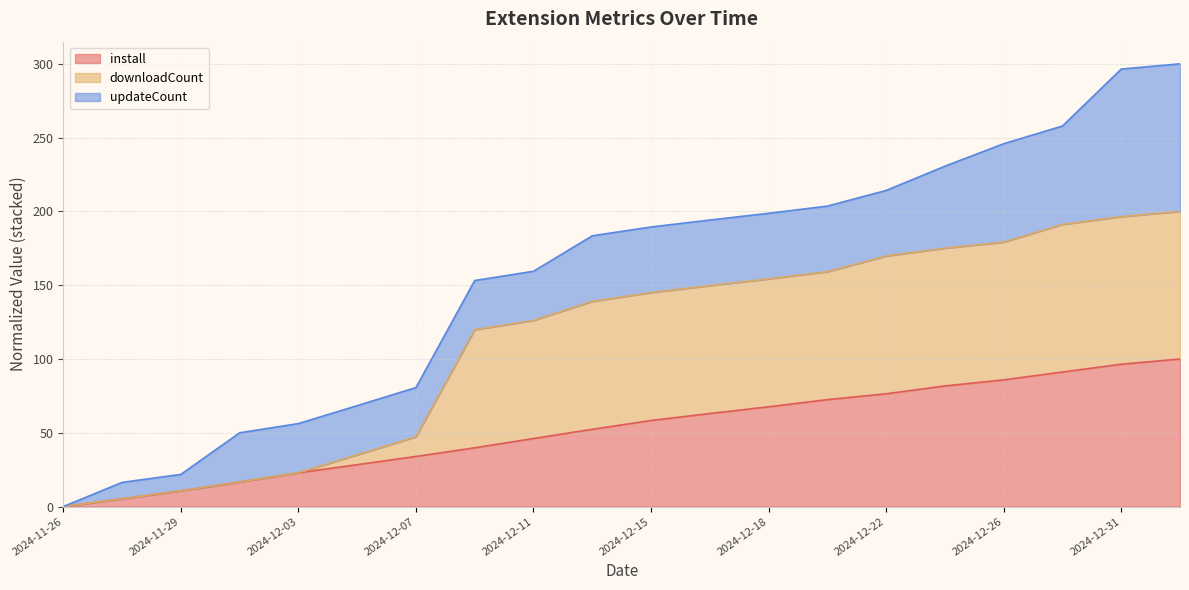

True or false: install has a value of 31.6 at 2024-11-26.

False